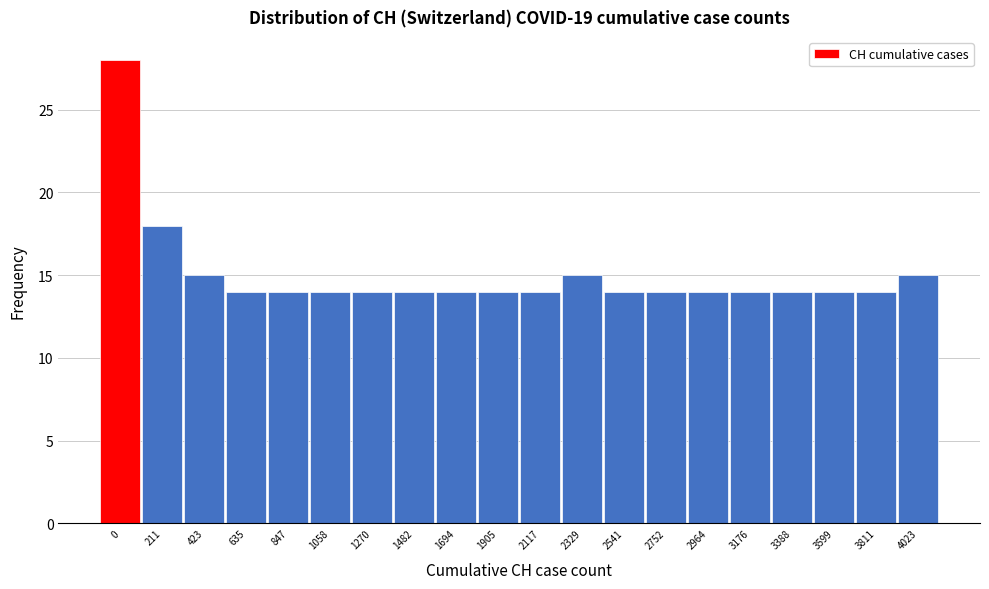

Reading left to right, extract all data points from this chart.

0=28	211=18	423=15	635=14	847=14	1058=14	1270=14	1482=14	1694=14	1905=14	2117=14	2329=15	2541=14	2752=14	2964=14	3176=14	3388=14	3599=14	3811=14	4023=15